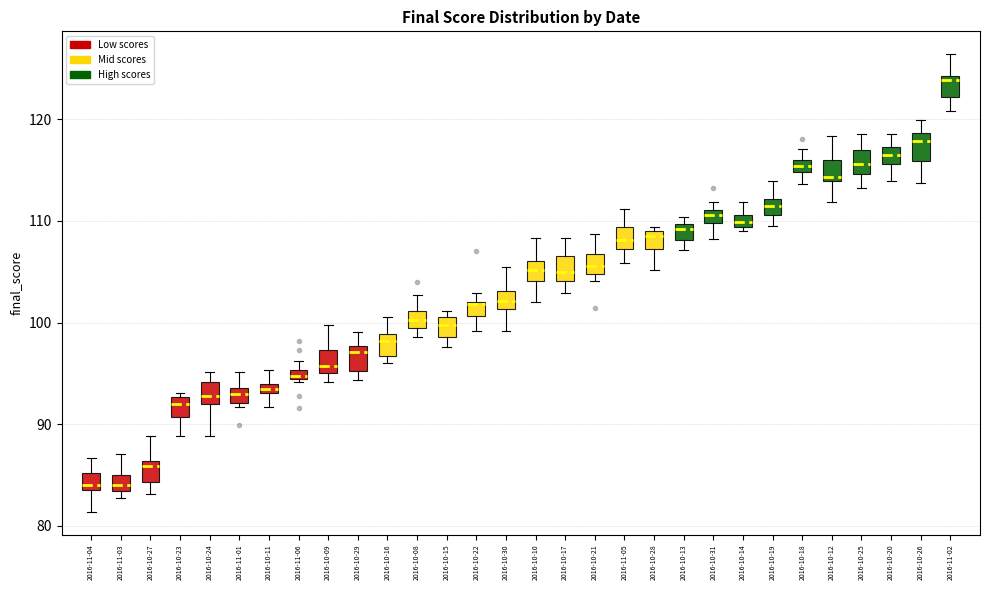

Where is the upper edge of the box for 2016-10-26 on the y-axis? The values are not printed on the chart, so give them approximately, as read against the axis.

119